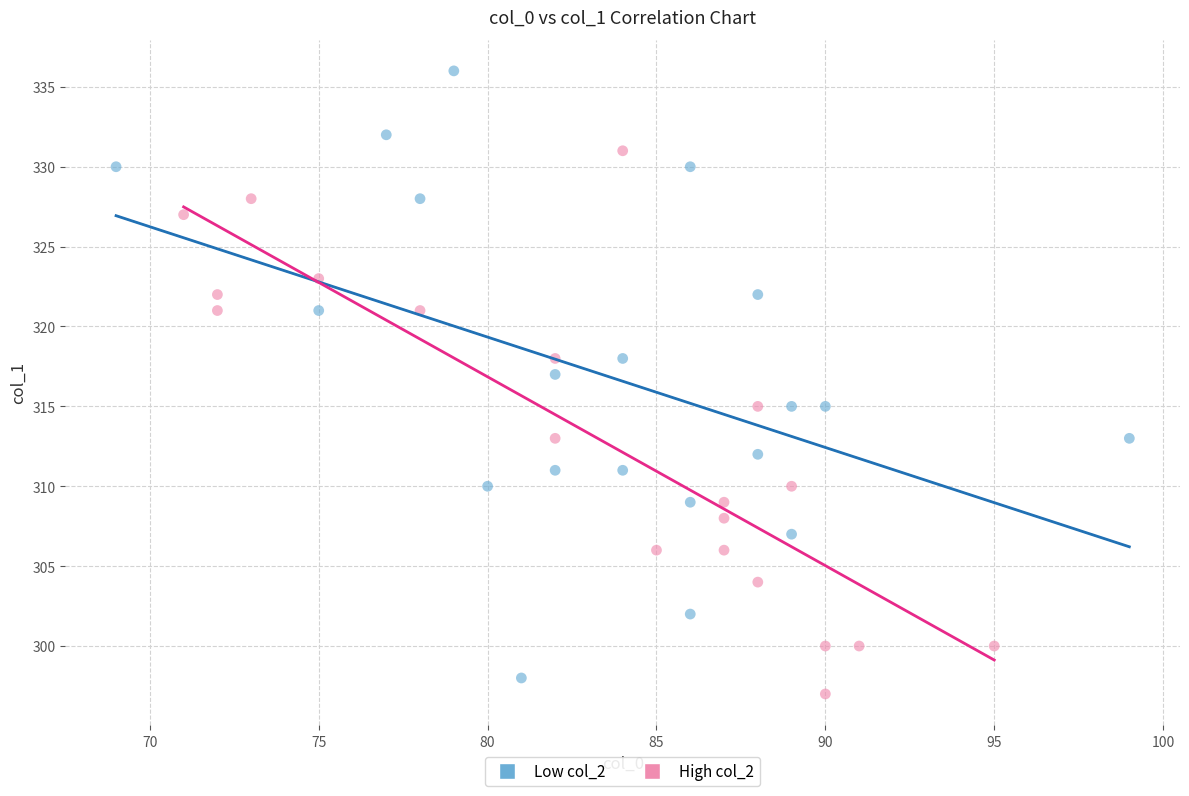

Which series reaches the maximum Y coordinate?

Low col_2